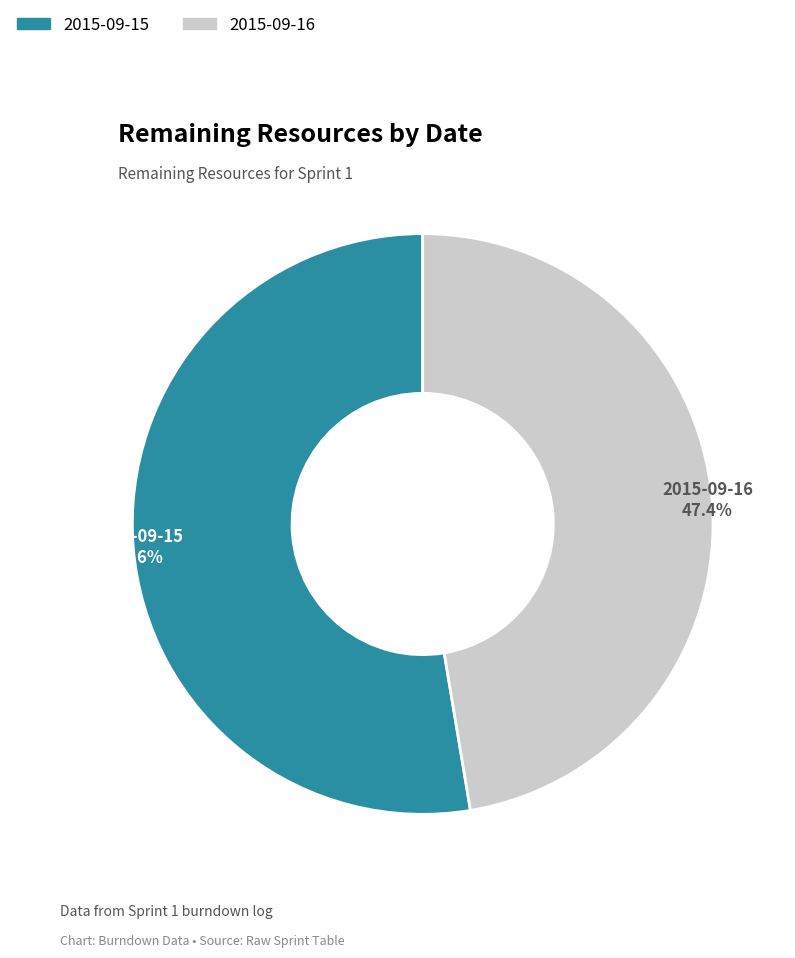

How many segments does this pie chart have?

2